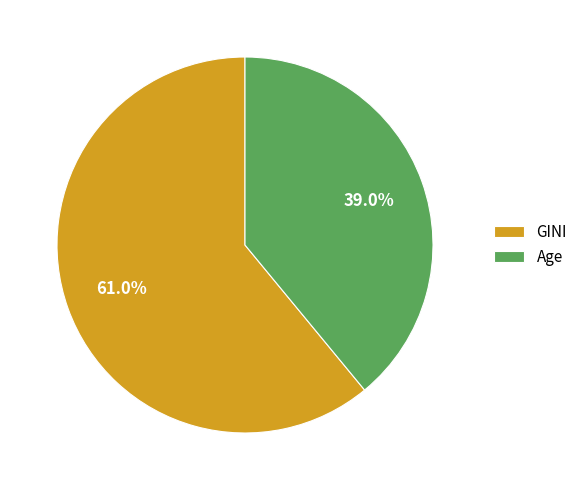

How many slices are in this pie chart?

2